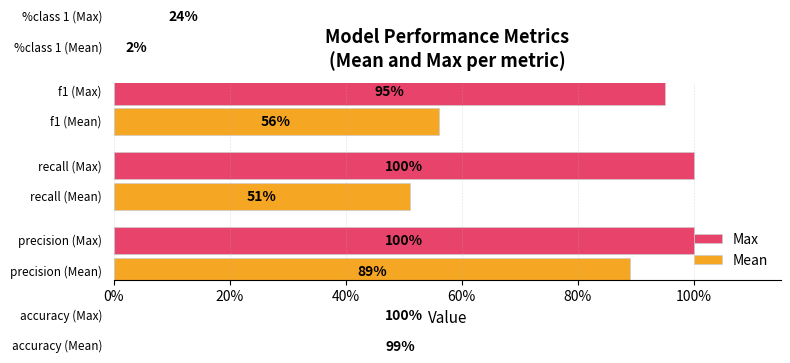

What is the minimum value for Max?

0.2